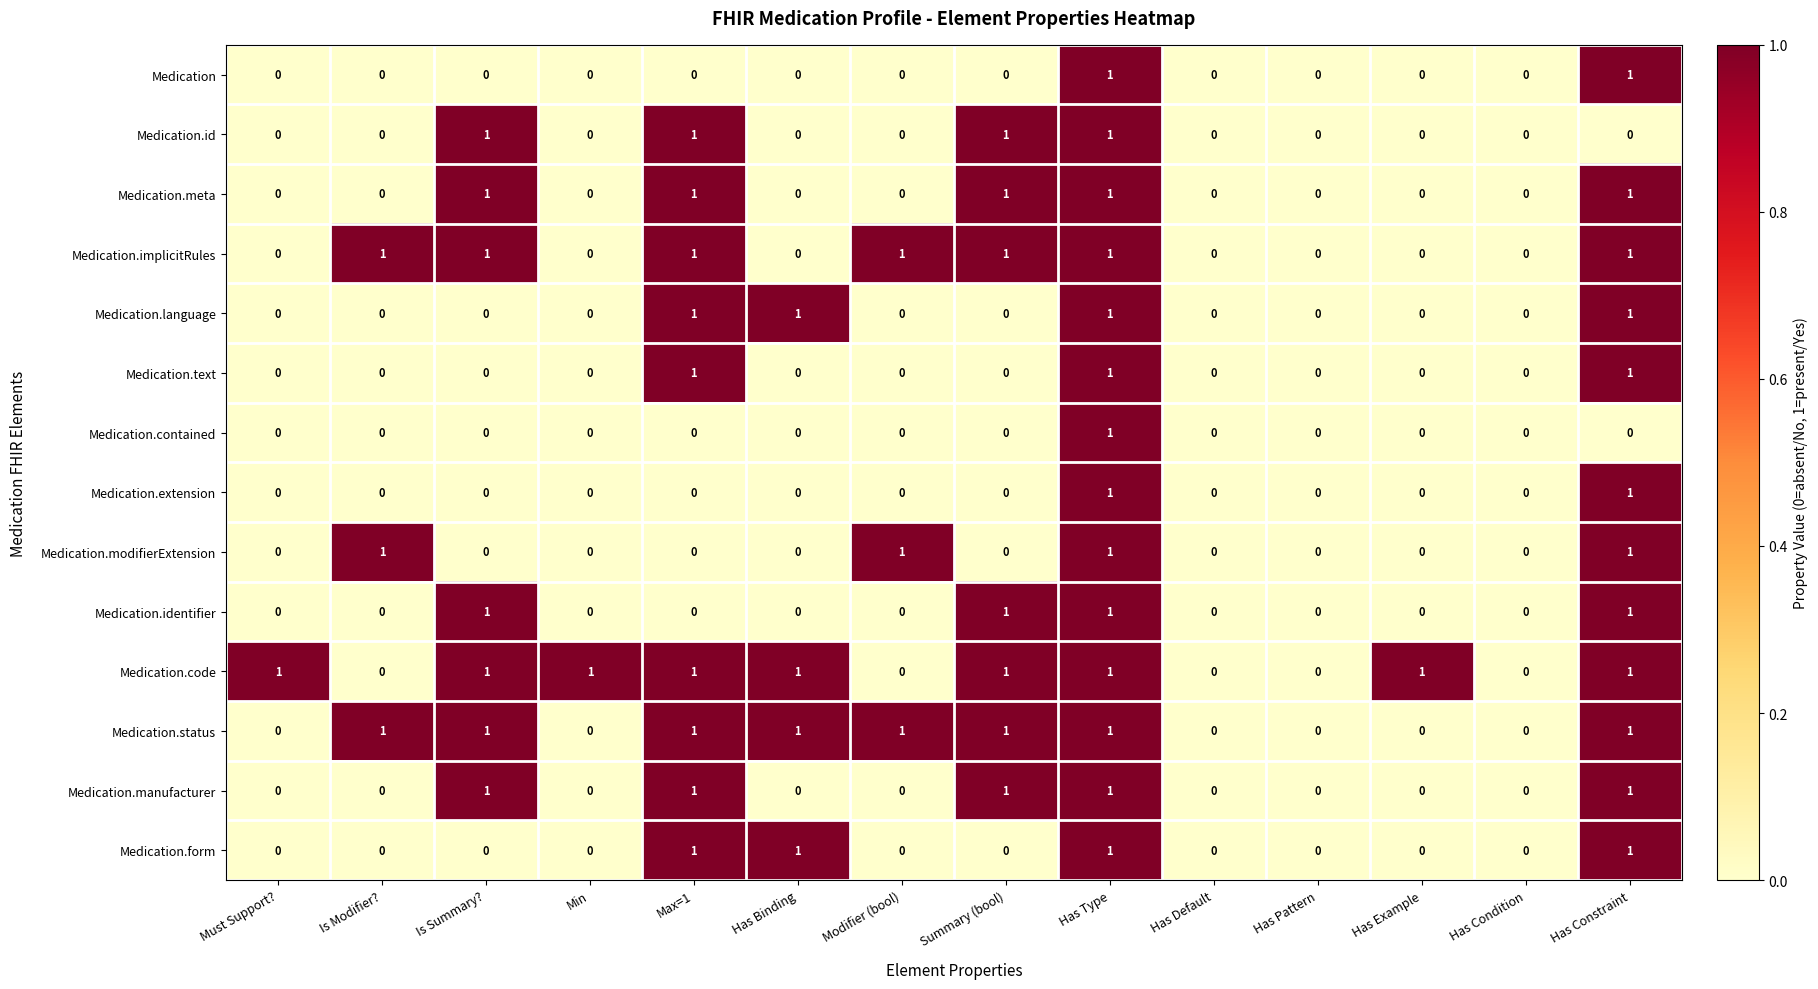

What is the maximum value shown in the chart?

1